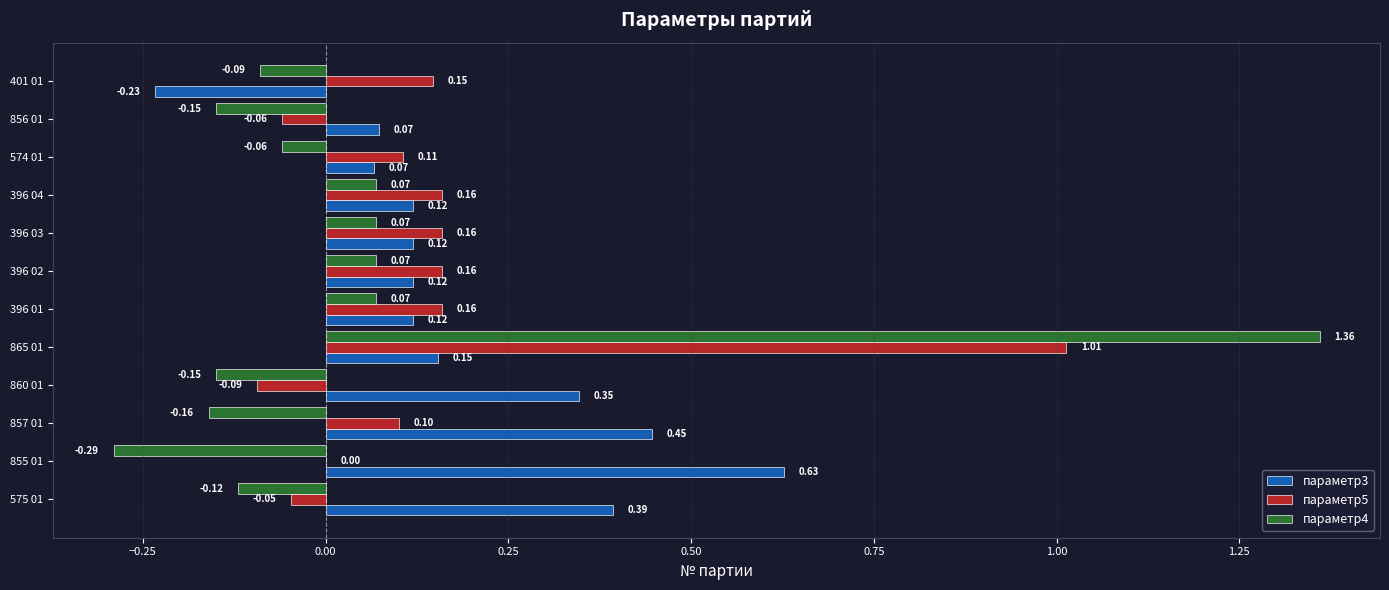

What is the sum of all параметр5 values?

1.8